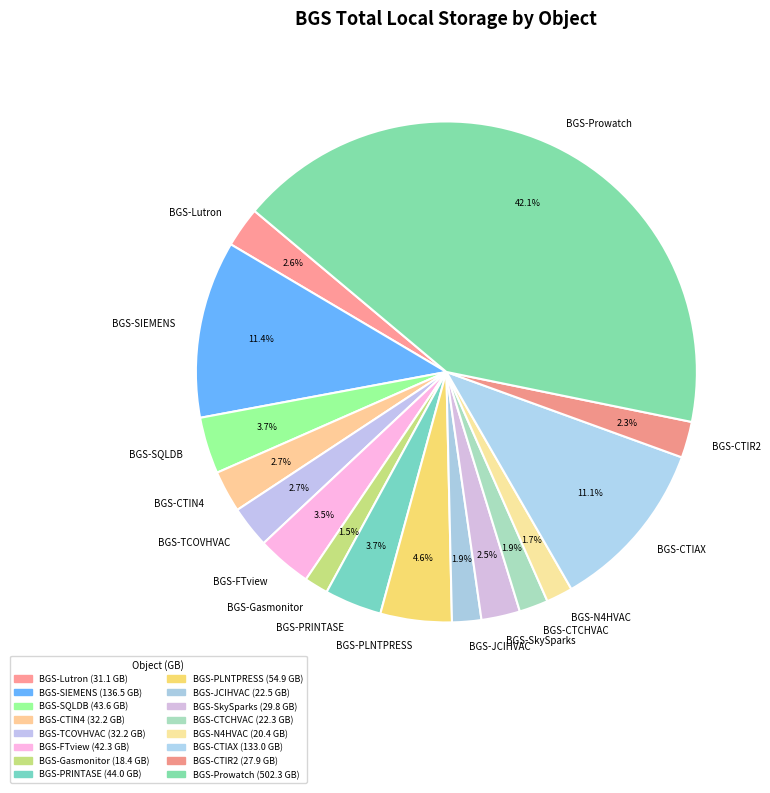

Which category has the biggest portion of the pie?

BGS-Prowatch